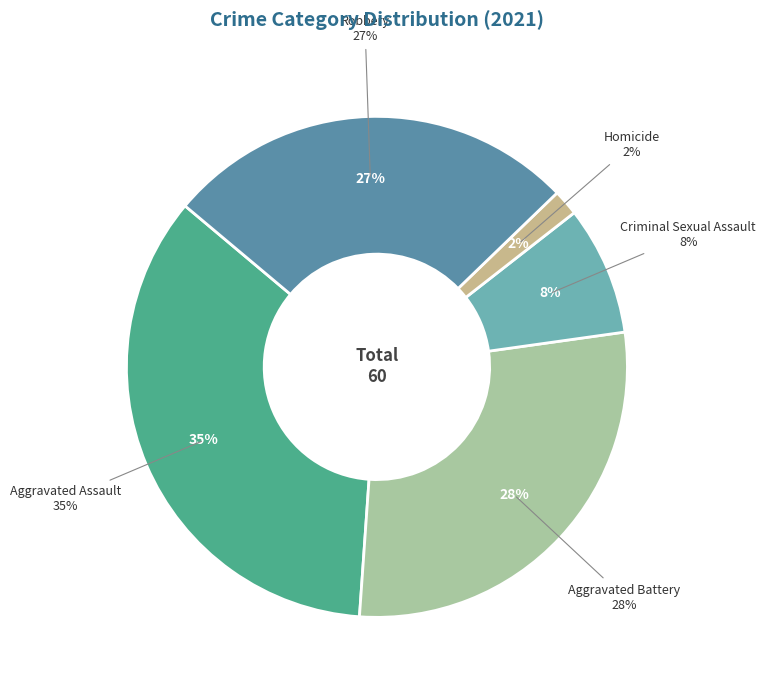

What is the change in value from Homicide to Robbery?

+15